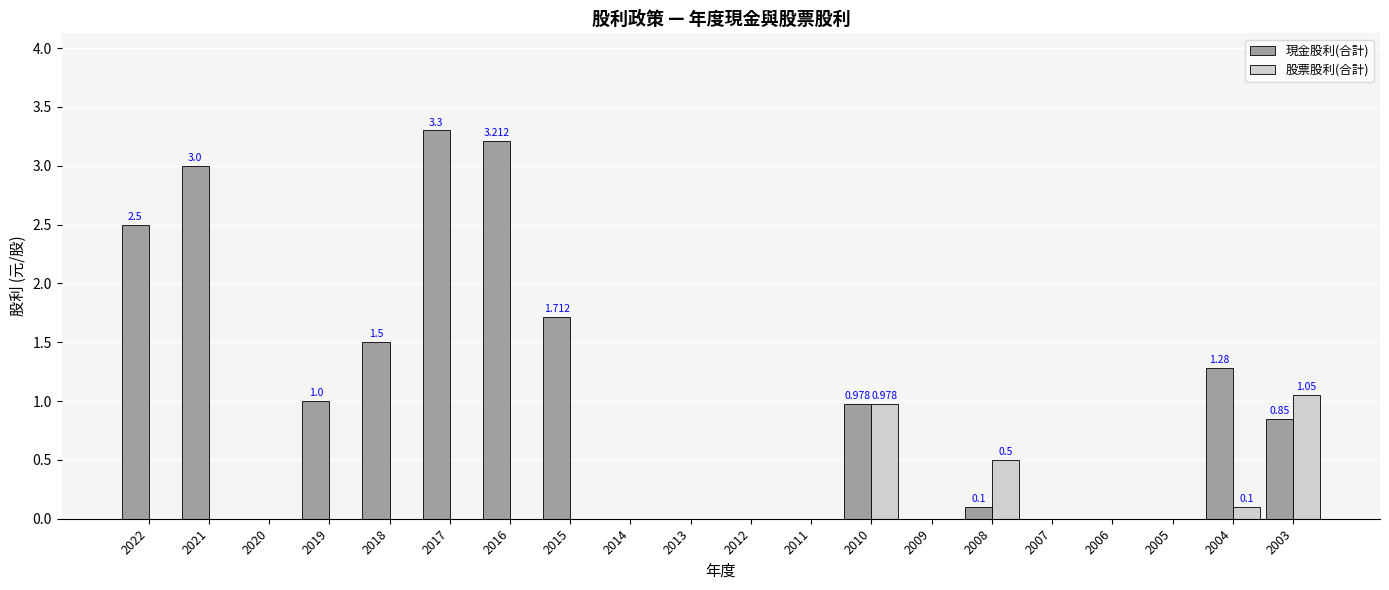

How many groups of bars are there?

20